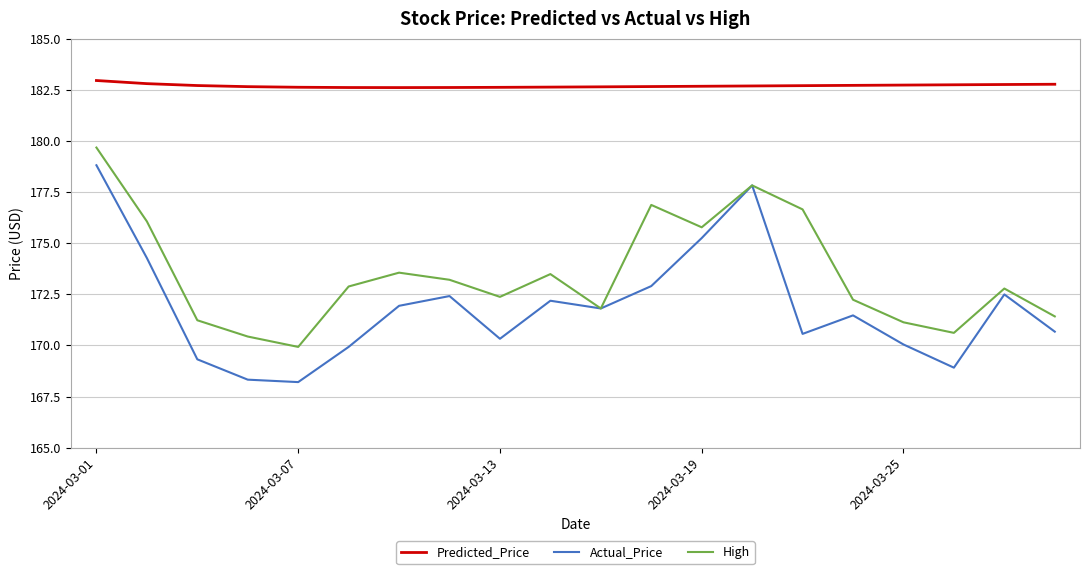

Rank the series by their maximum value, from highest to lowest.

Predicted_Price, High, Actual_Price